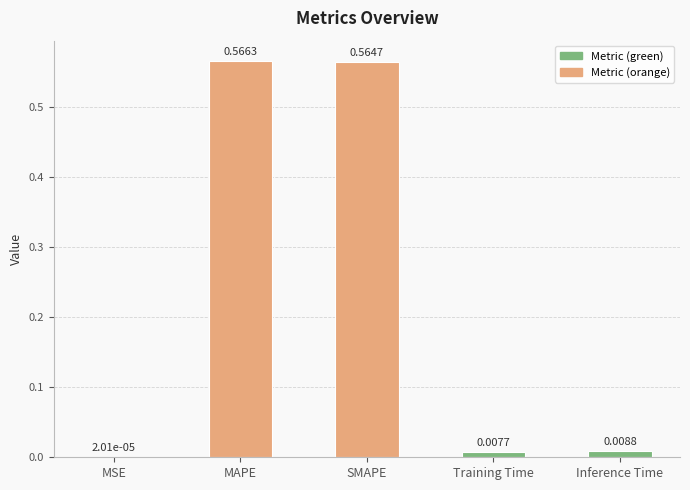

Which category has the highest value across all series?

MAPE